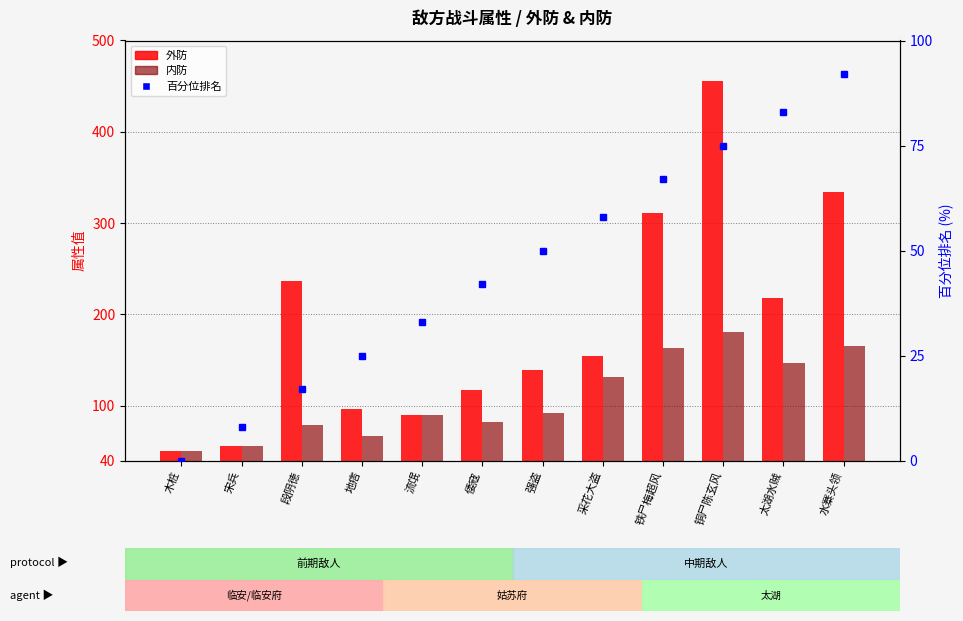

Is the value of 外防 at 铜尸陈玄风 greater than the value of 百分位排名 at 采花大盗?

Yes